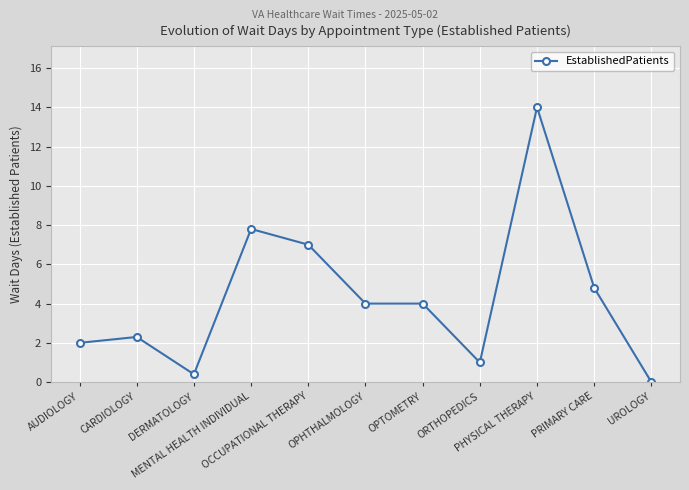

What is the difference between the values at OPHTHALMOLOGY and CARDIOLOGY?

1.7